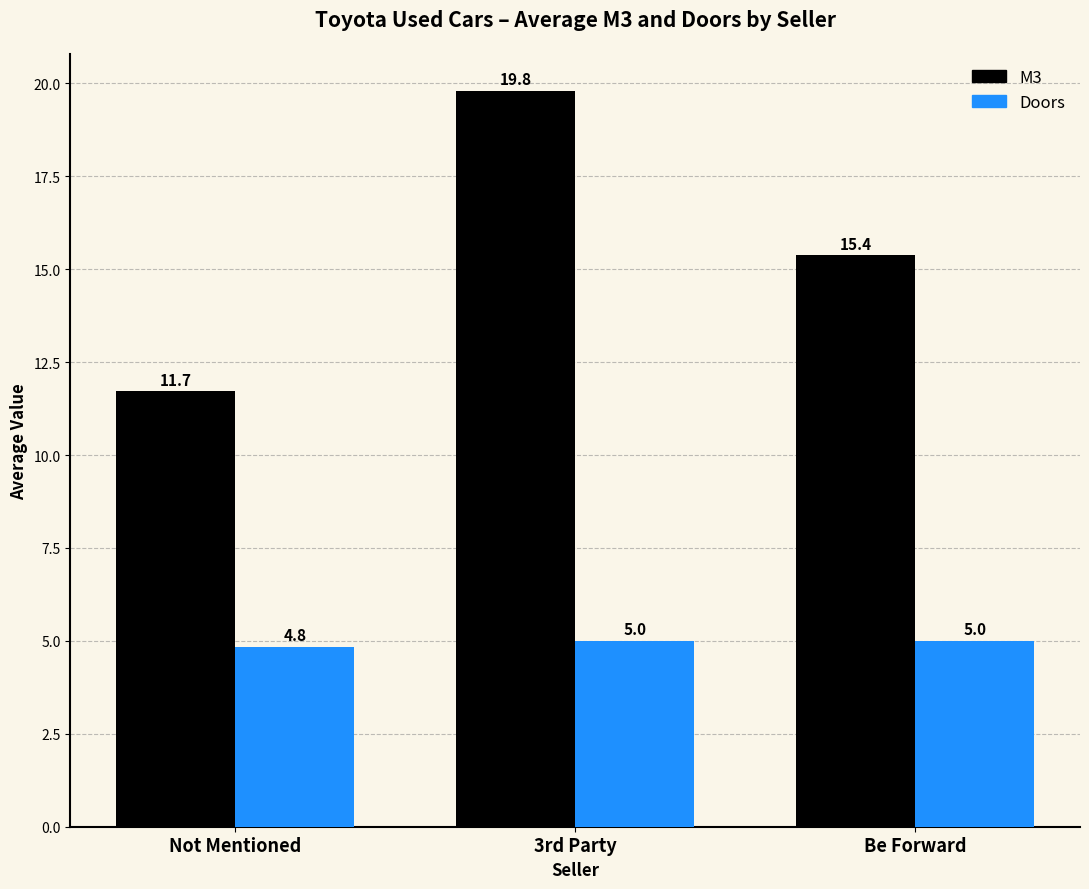

Which series has the largest range (max minus min)?

M3